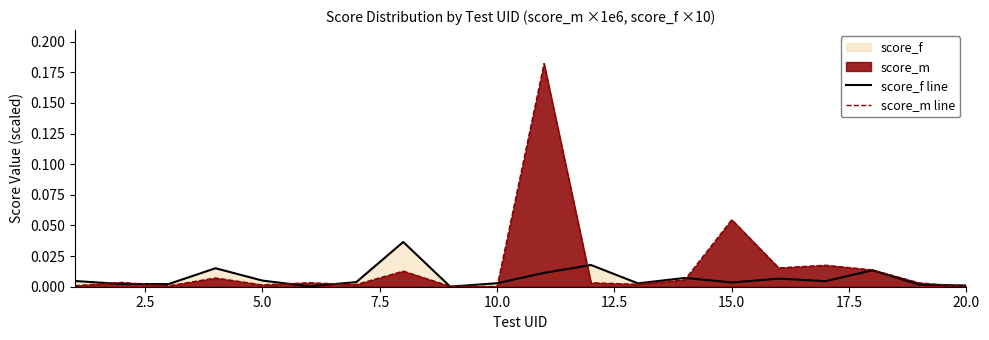

Reading left to right, what are all the values shown in this chart?

score_f line: 0.0	0.0	0.0	0.0	0.0	0.0	0.0	0.0	0.0	0.0	0.0	0.0	0.0	0.0	0.0	0.0	0.0	0.0	0.0	0.0
score_m line: 0.0	0.0	0.0	0.0	0.0	0.0	0.0	0.0	0.0	0.0	0.2	0.0	0.0	0.0	0.1	0.0	0.0	0.0	0.0	0.0